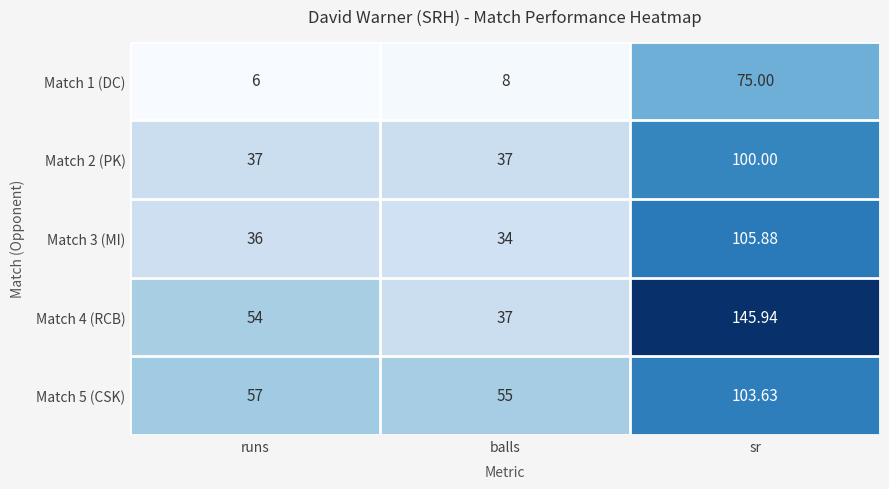

What is the difference between the highest and lowest values at balls?

47.0